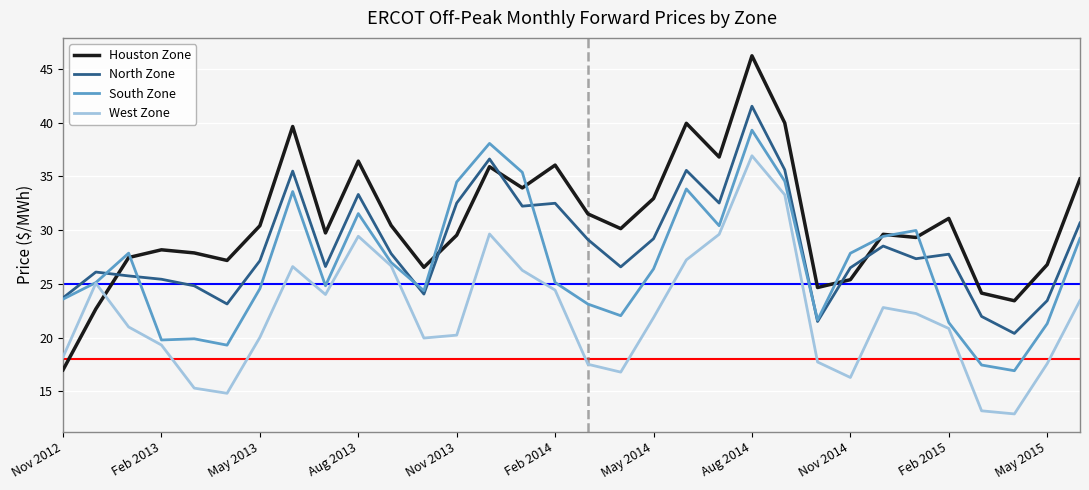

List the series in order of their overall mean, highest first.

Houston Zone, North Zone, South Zone, West Zone